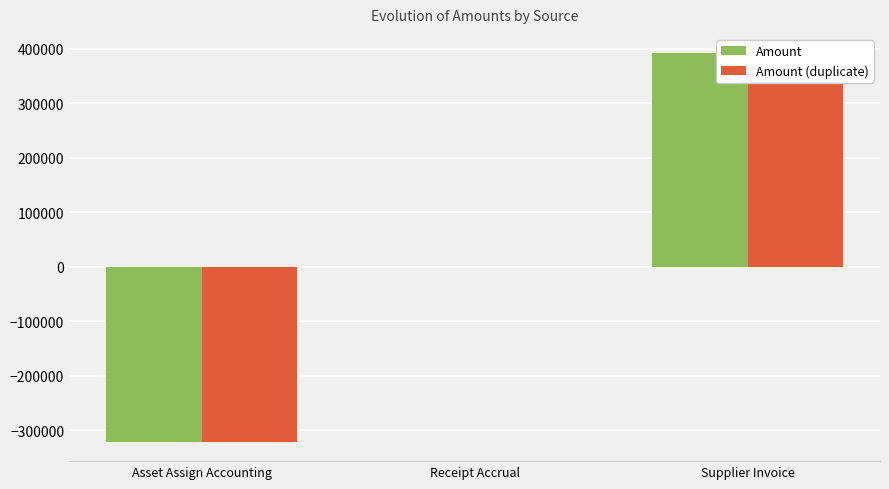

Where is Amount (duplicate) nearest to the value 35409?

Receipt Accrual